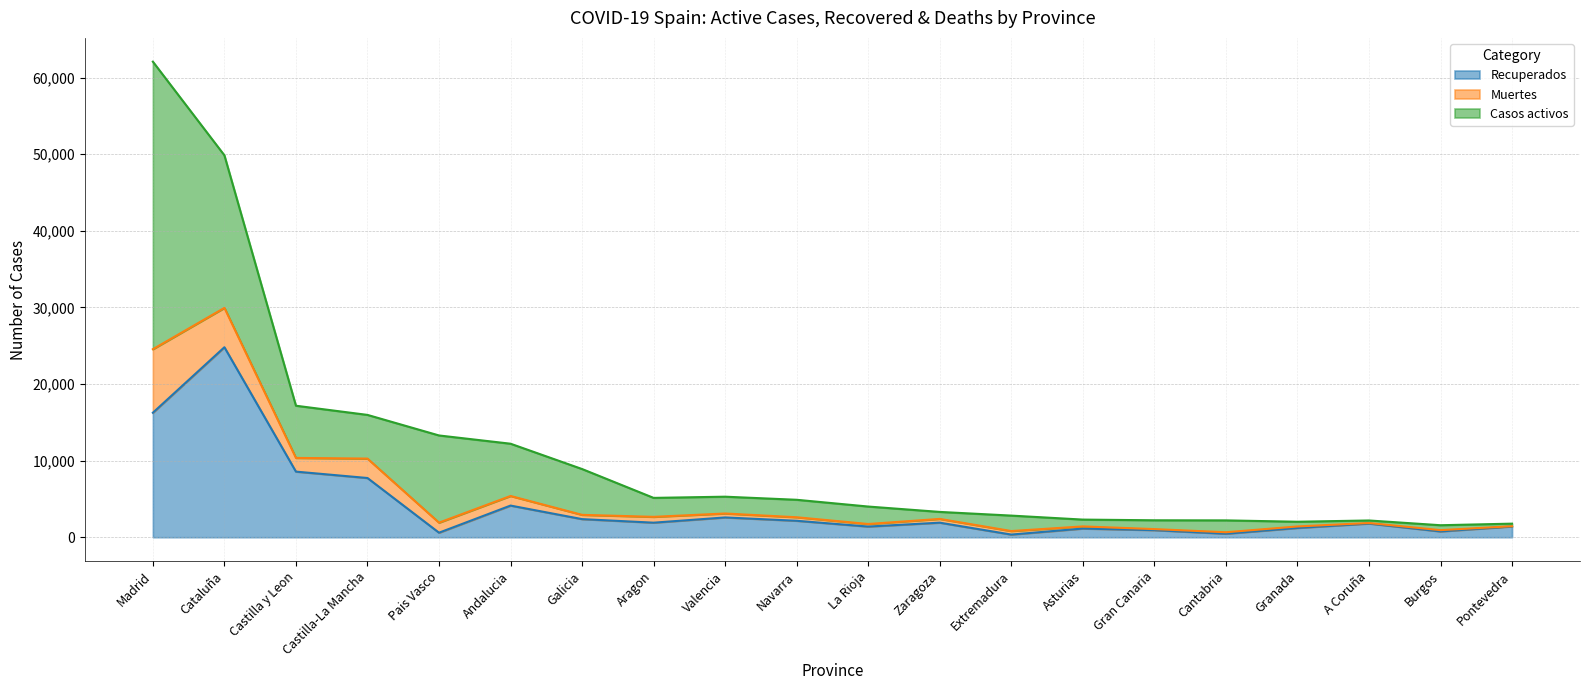

At which label does Recuperados reach its peak?

Cataluña